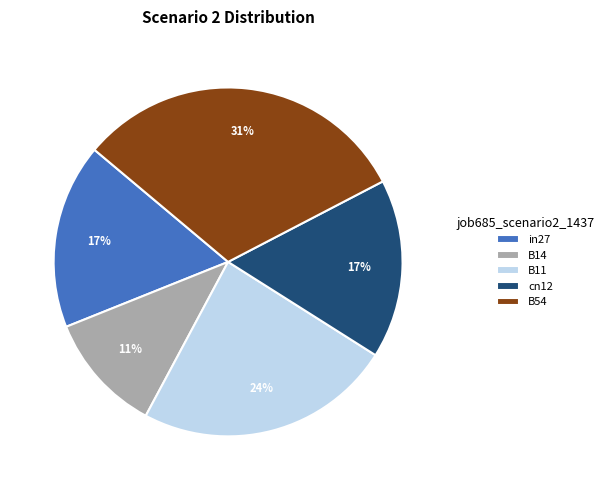

Count the number of slices in the pie.

5